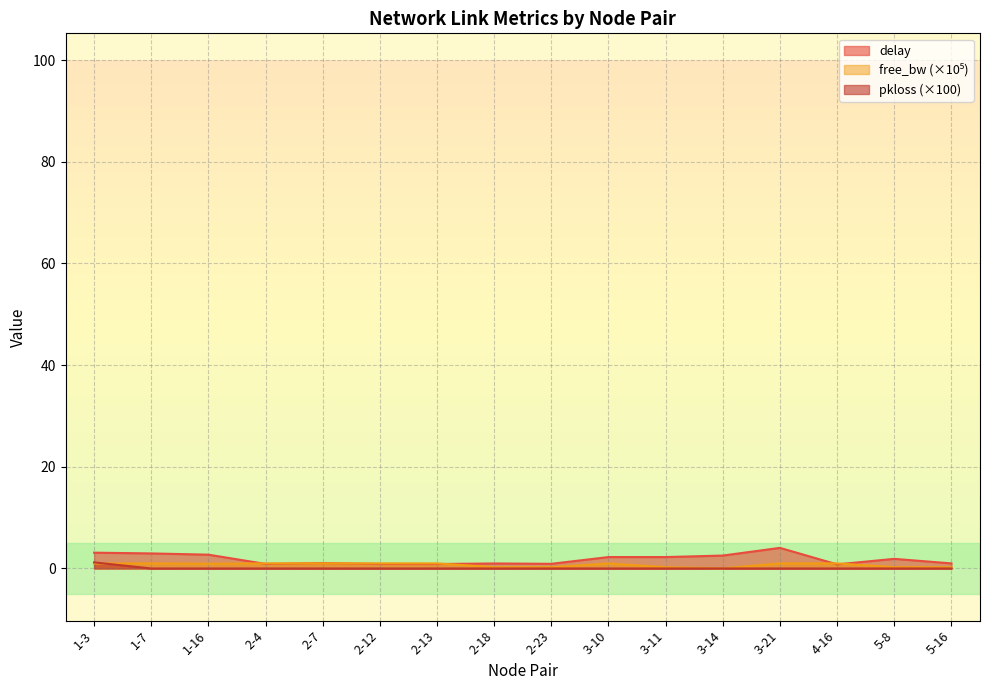

How many times do delay and free_bw_scaled cross each other?

6